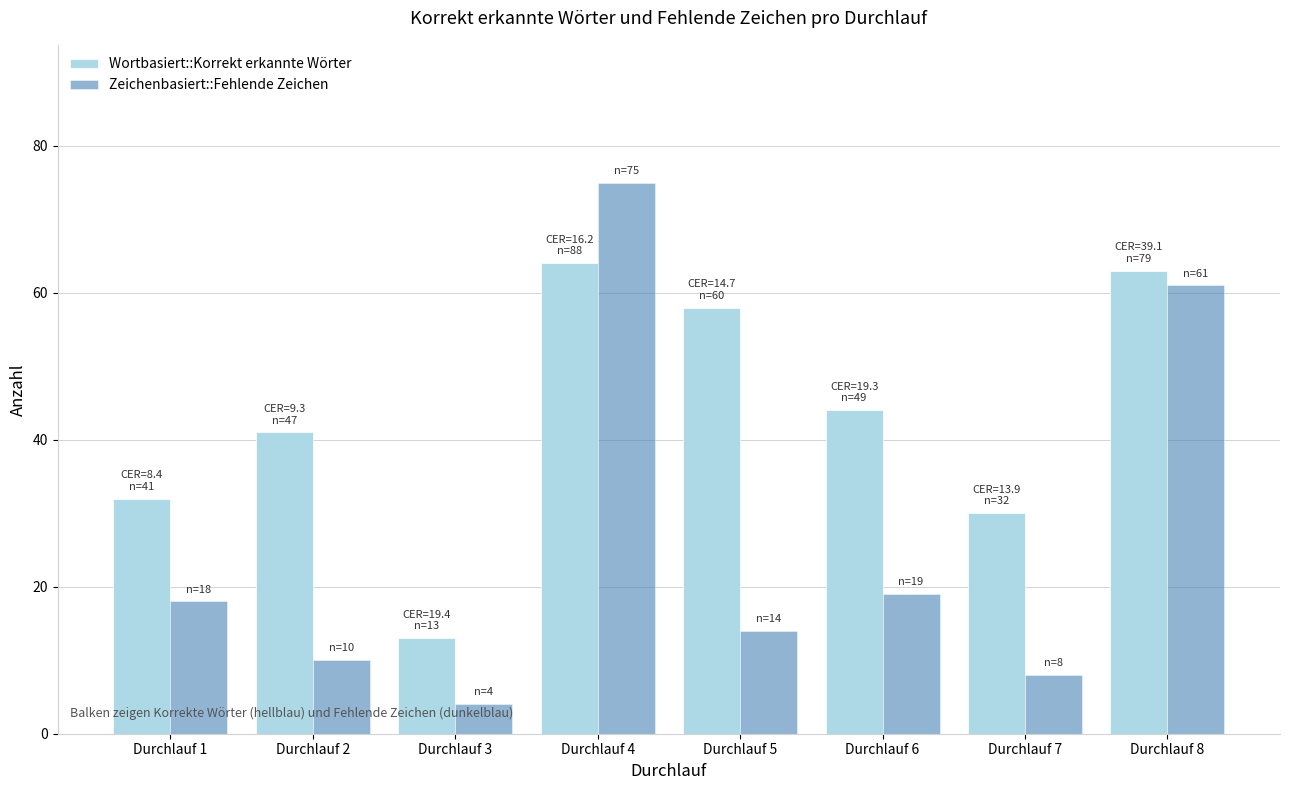

What are all the series names shown in the legend?

Wortbasiert::Korrekt erkannte Wörter, Zeichenbasiert::Fehlende Zeichen